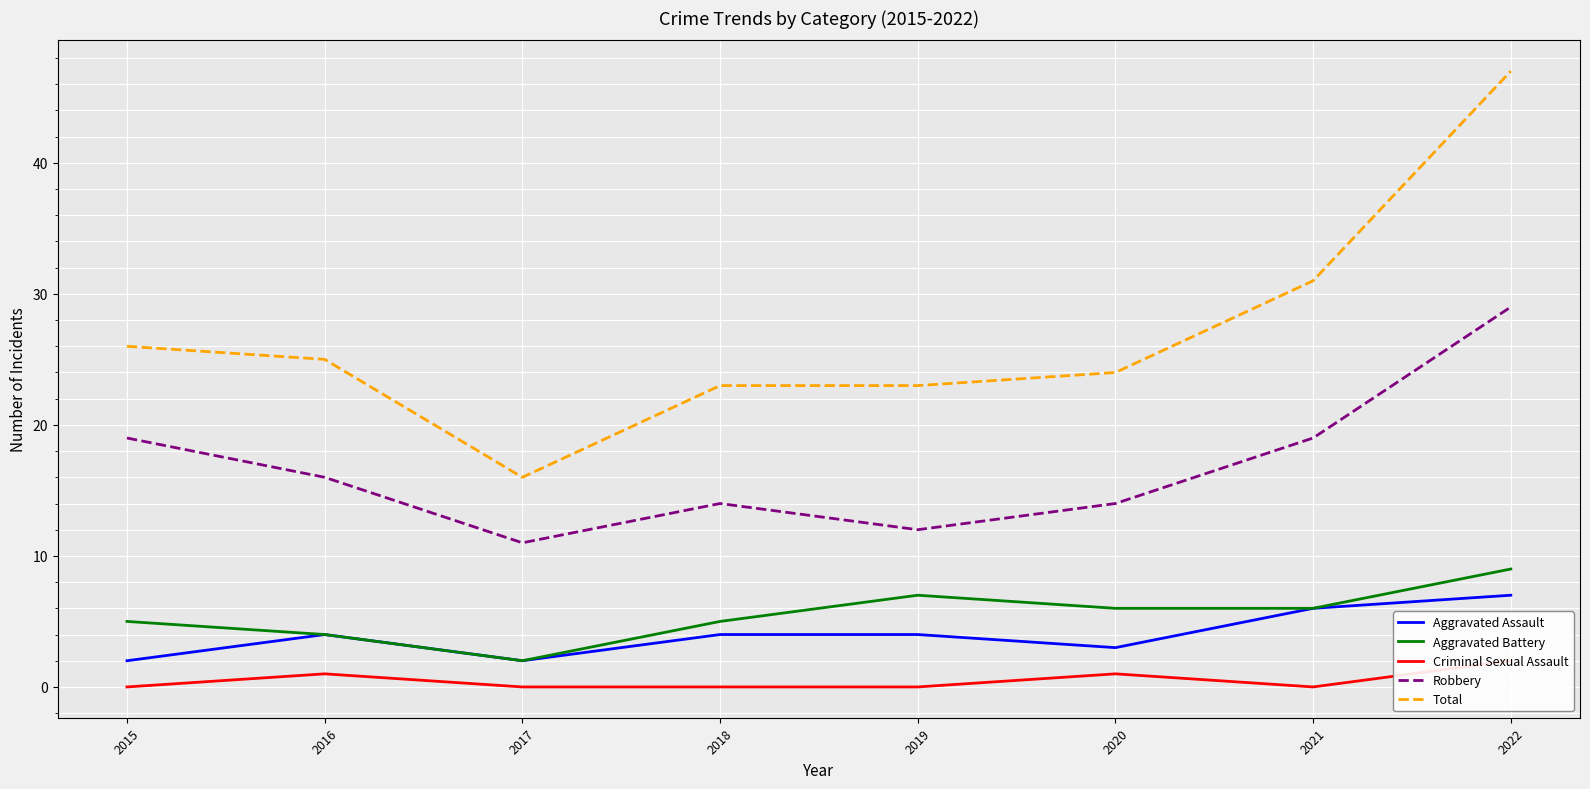

Which series has the largest total across all categories?

Total